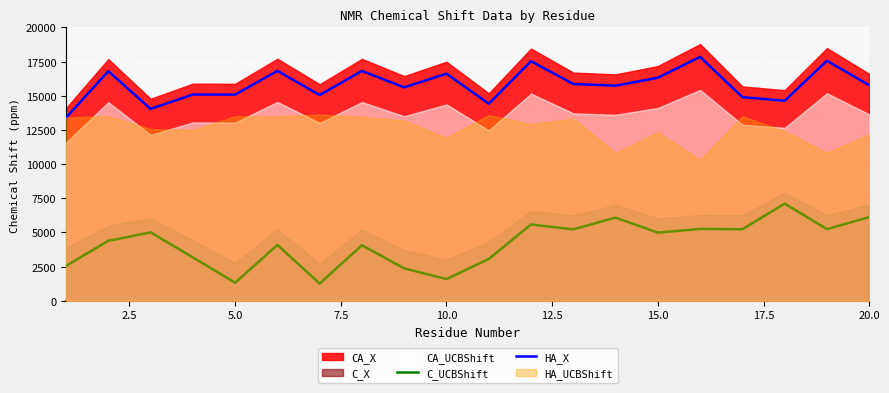

True or false: C_UCBShift and HA_X cross at least once.

False